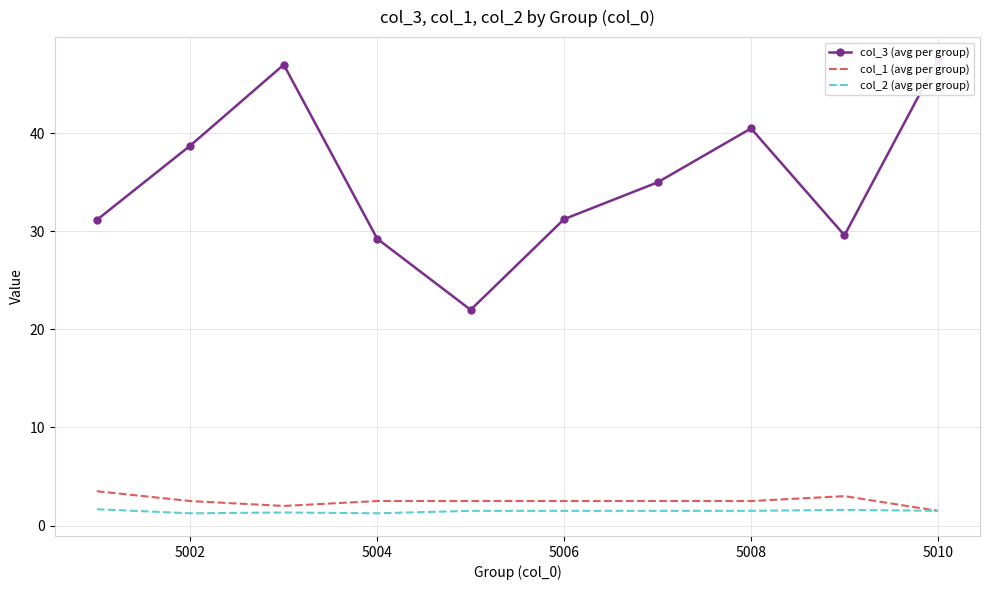

True or false: col_3 (avg per group) and col_2 (avg per group) cross at least once.

False